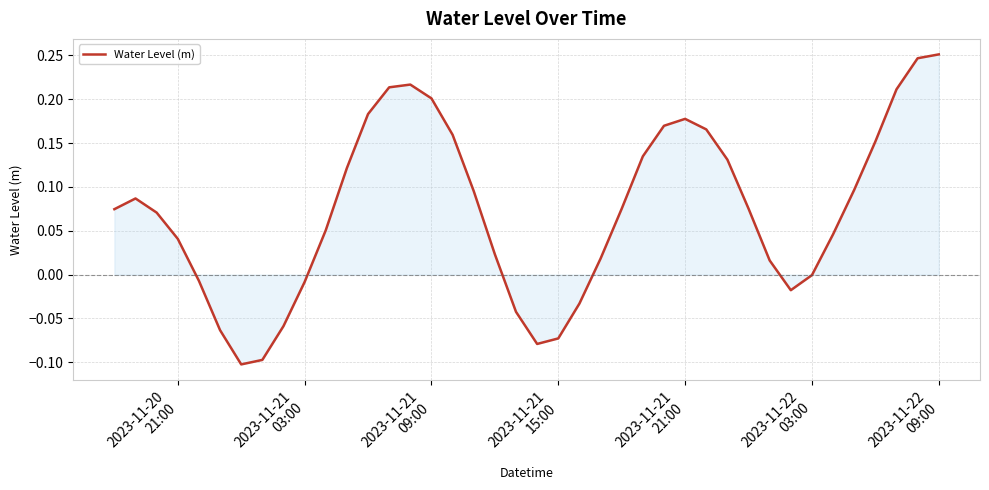

Does the chart have visible grid lines?

Yes